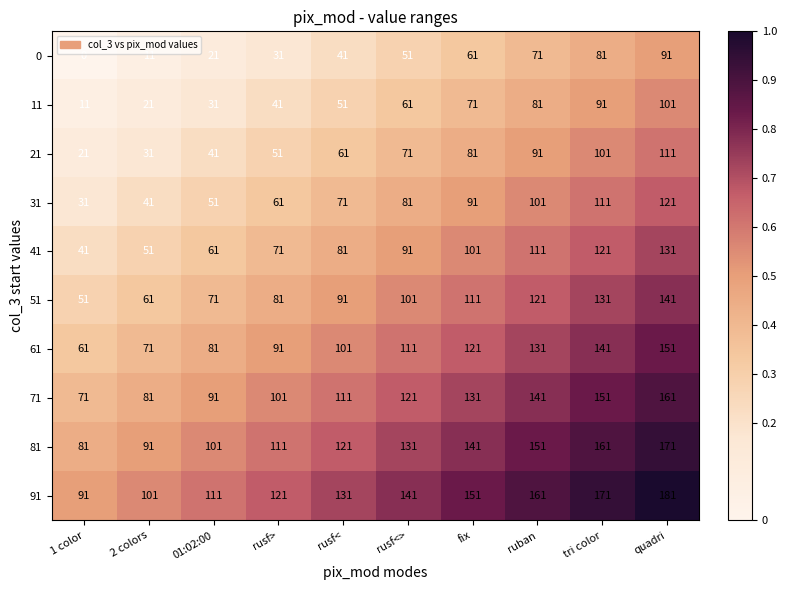

The 31 series shows 10 at 1 color. True or false?

False